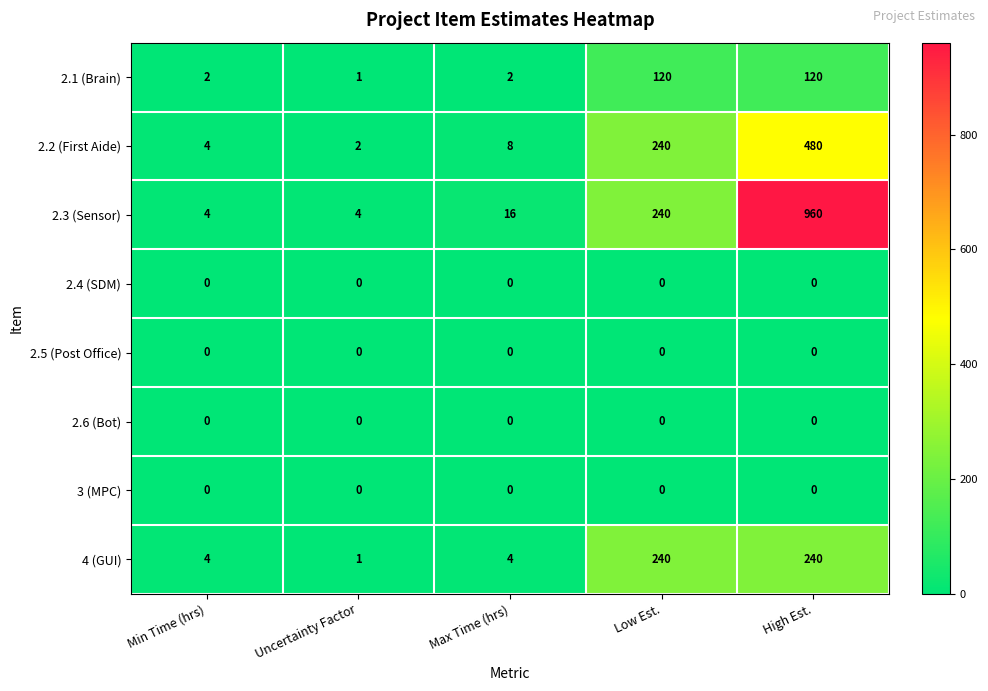

Which series changed the most between Uncertainty Factor and Max Time (hrs)?

2.3 (Sensor)